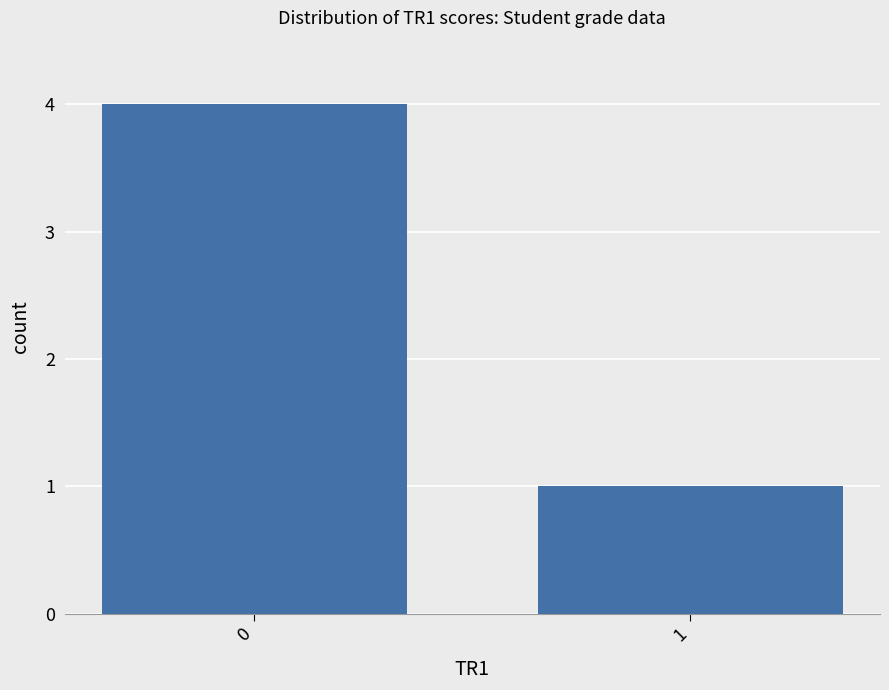

What is the value of the 2nd bar from the left?

1